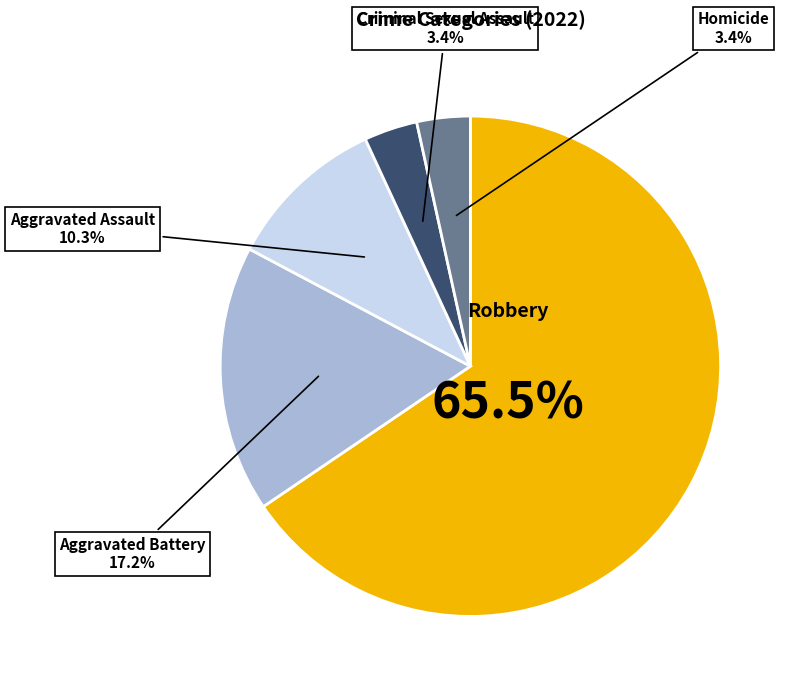

Does any single category account for the majority?

Yes